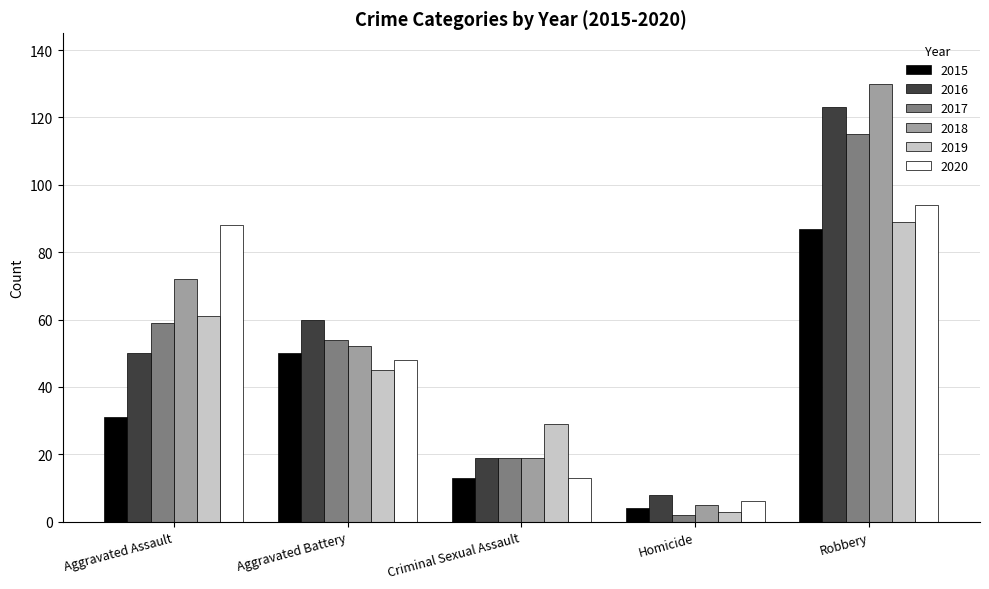

What is the sum of the 2017 values at Aggravated Assault and Homicide?

61